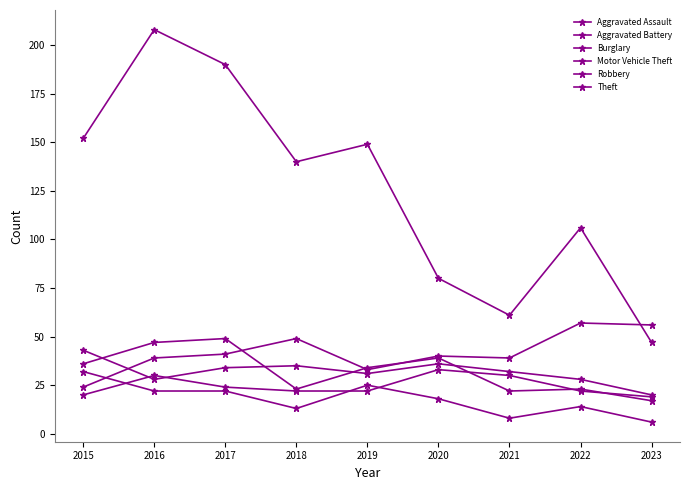

Count the number of data series in this chart.

6